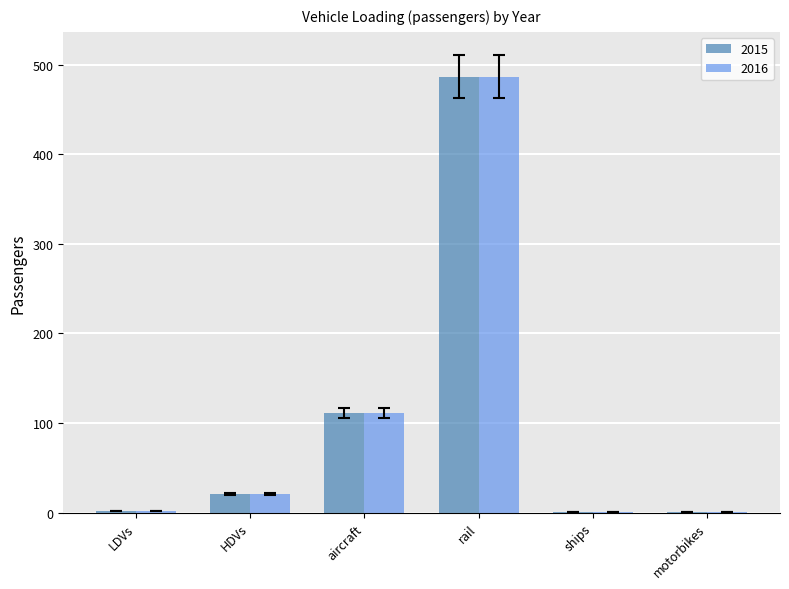

At which label does 2016 reach its peak?

rail